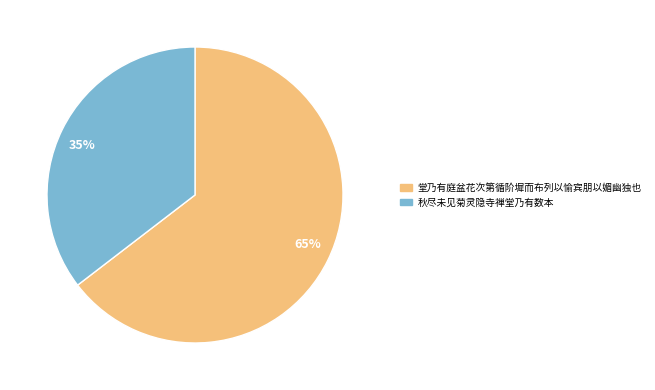

Which slice represents more than half of the pie?

65%